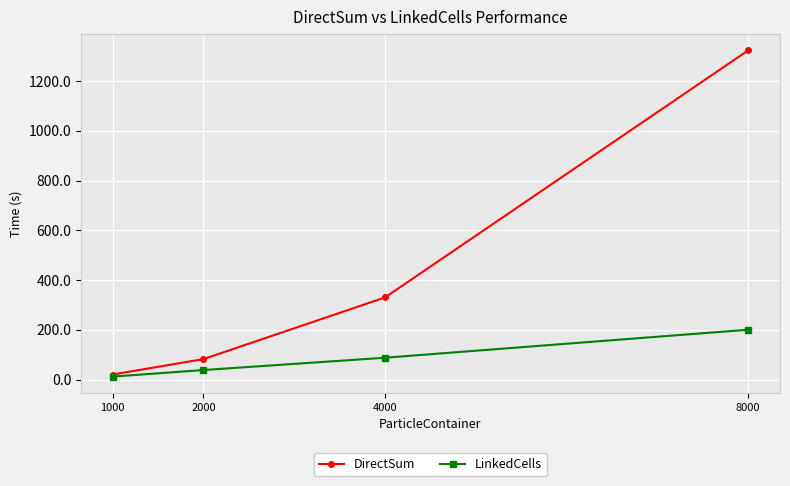

At which category is the sum across all series the highest?

8000